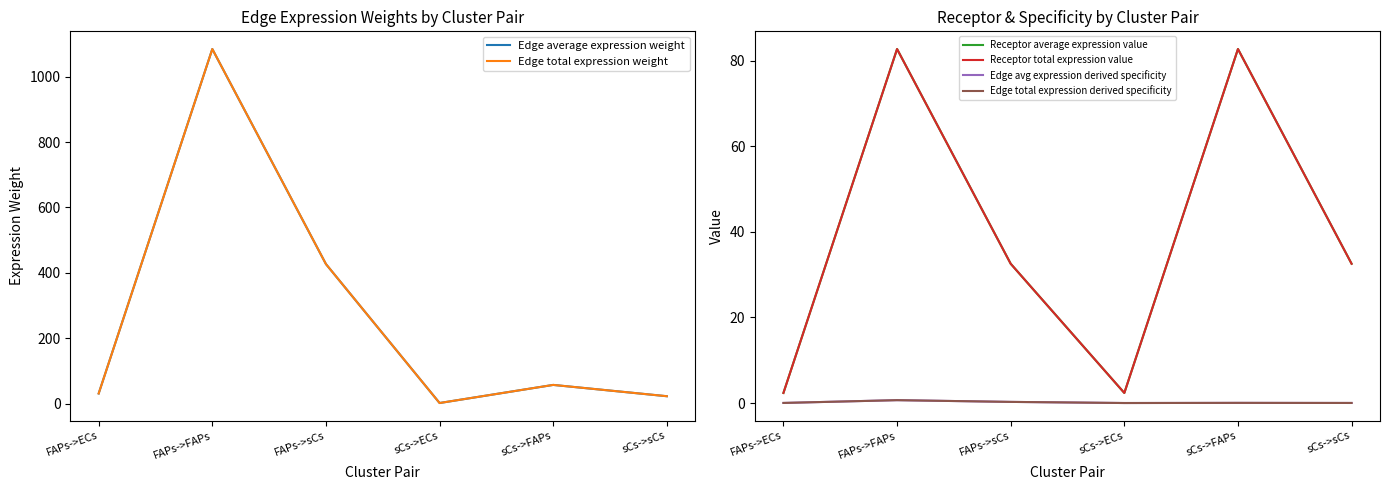

What position from the left is FAPs->sCs?

3